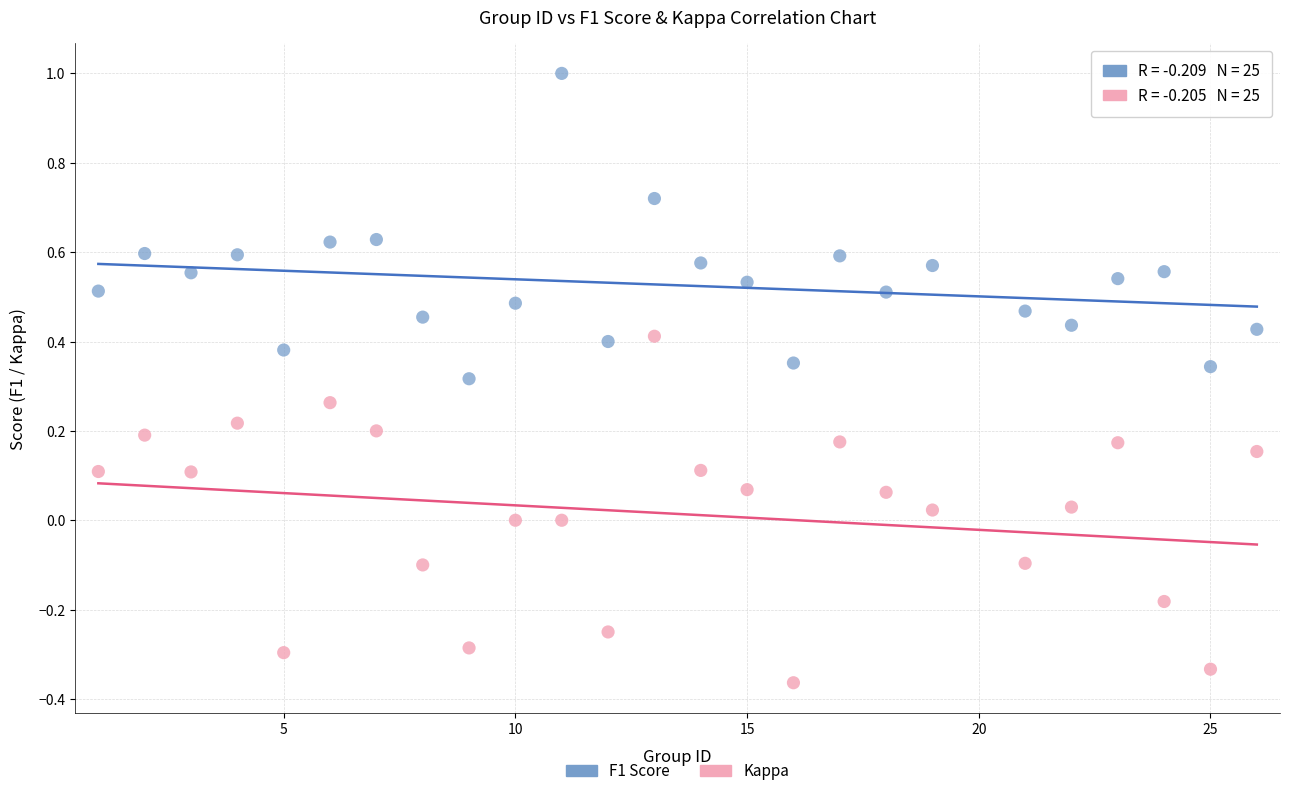

What is the X range (max minus min) for the scatter plot?

25.0